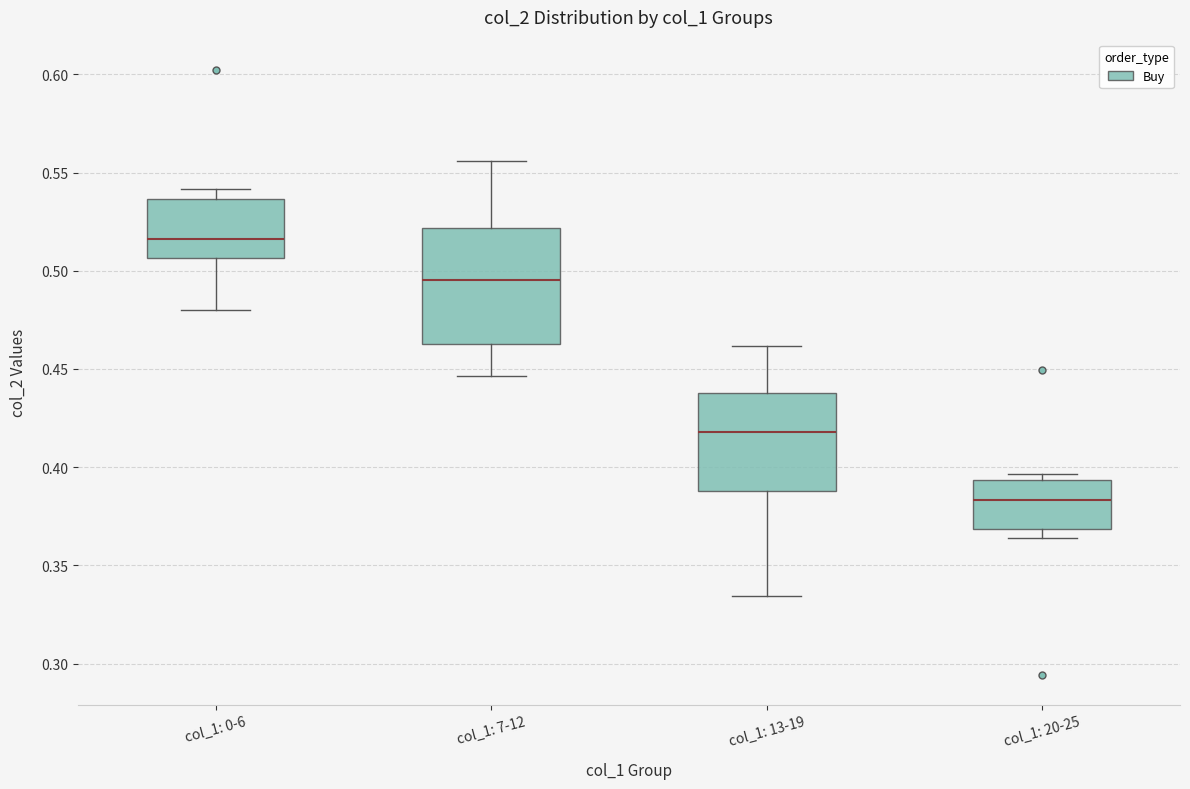

Reading left to right, read every box against the y-axis: the position of its median line, the range the box covers, and the ends of its whiskers. The values are not printed on the chart, so give them approximately, as read against the axis.

col_1: 0-6: median 0.515, box 0.505 to 0.535, whiskers 0.480 to 0.540
col_1: 7-12: median 0.495, box 0.460 to 0.520, whiskers 0.445 to 0.555
col_1: 13-19: median 0.420, box 0.390 to 0.440, whiskers 0.335 to 0.460
col_1: 20-25: median 0.385, box 0.370 to 0.395, whiskers 0.365 to 0.395 (just above the box's upper edge)